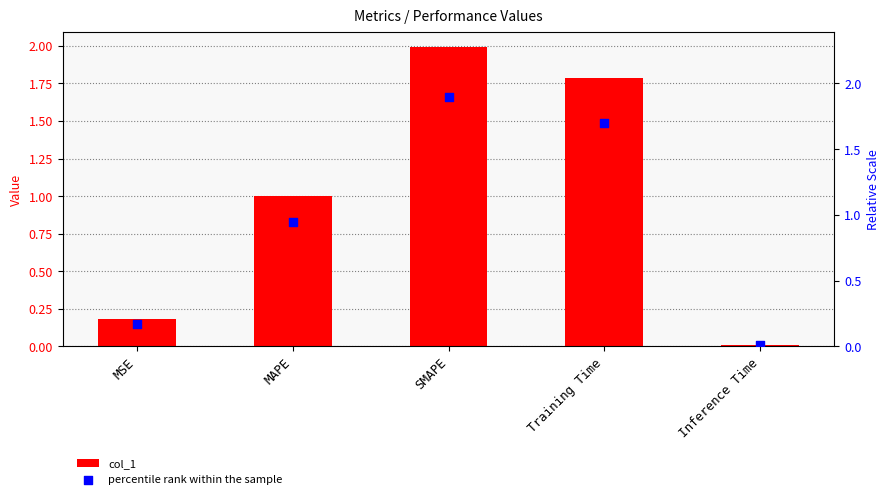

Which series reaches the minimum Y coordinate?

percentile rank within the sample